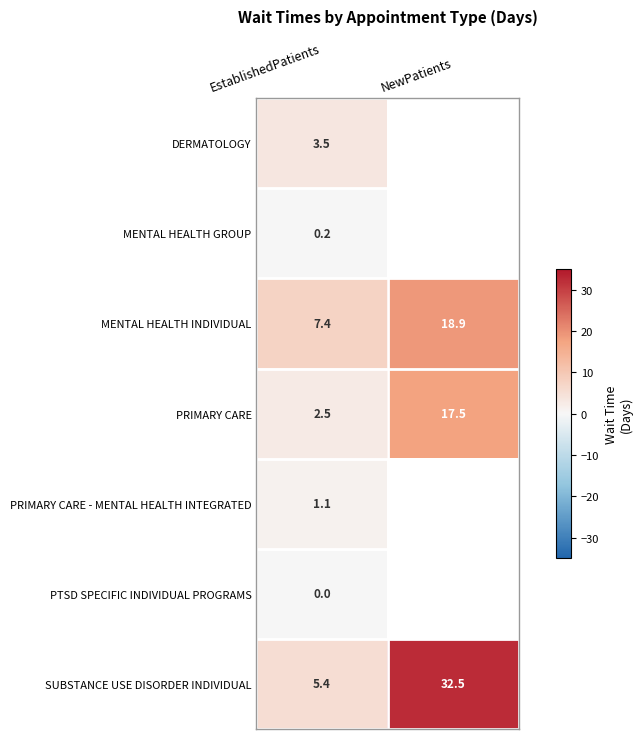

At EstablishedPatients, list the series in order from smallest to largest.

PTSD SPECIFIC INDIVIDUAL PROGRAMS, MENTAL HEALTH GROUP, PRIMARY CARE - MENTAL HEALTH INTEGRATED, PRIMARY CARE, DERMATOLOGY, SUBSTANCE USE DISORDER INDIVIDUAL, MENTAL HEALTH INDIVIDUAL